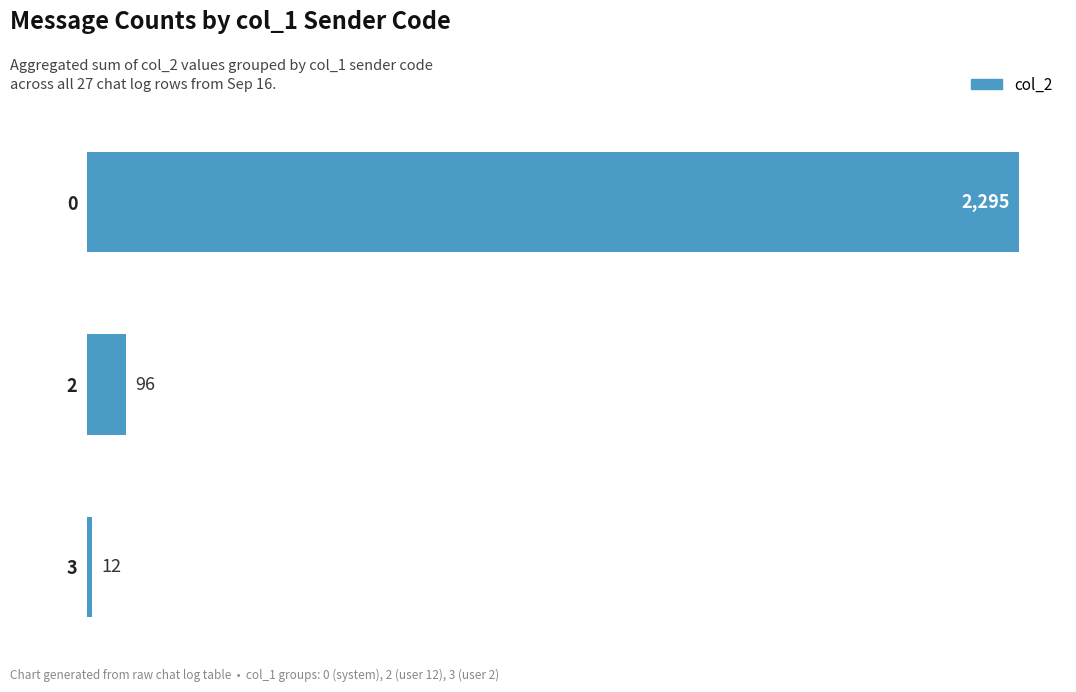

What is the average value?

801